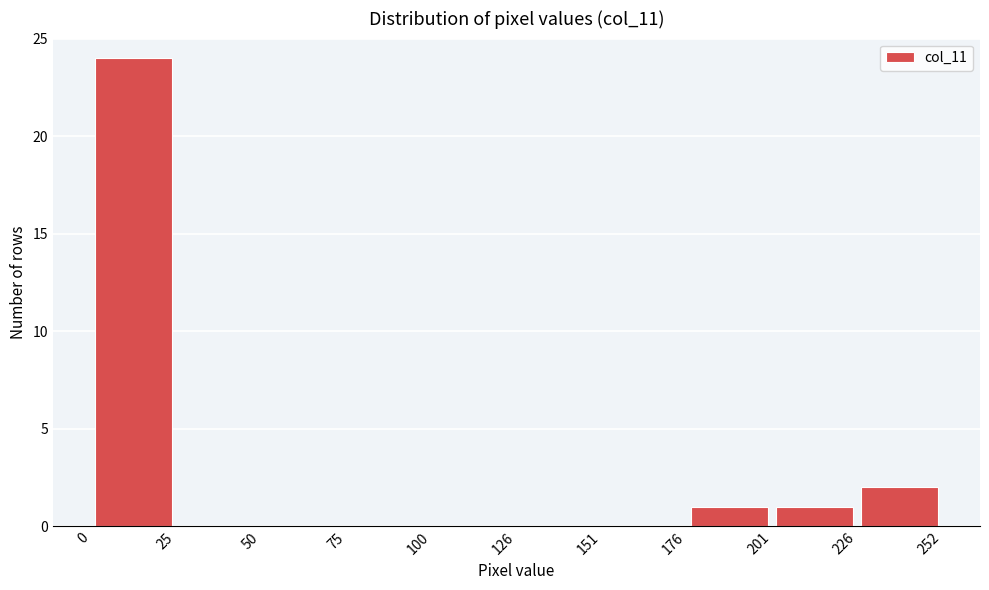

Over which range of the x-axis is the bar tallest?

0 to 25